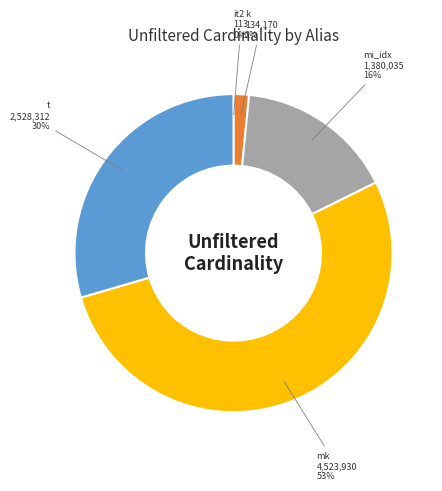

Is there any slice that represents more than half of the pie?

Yes